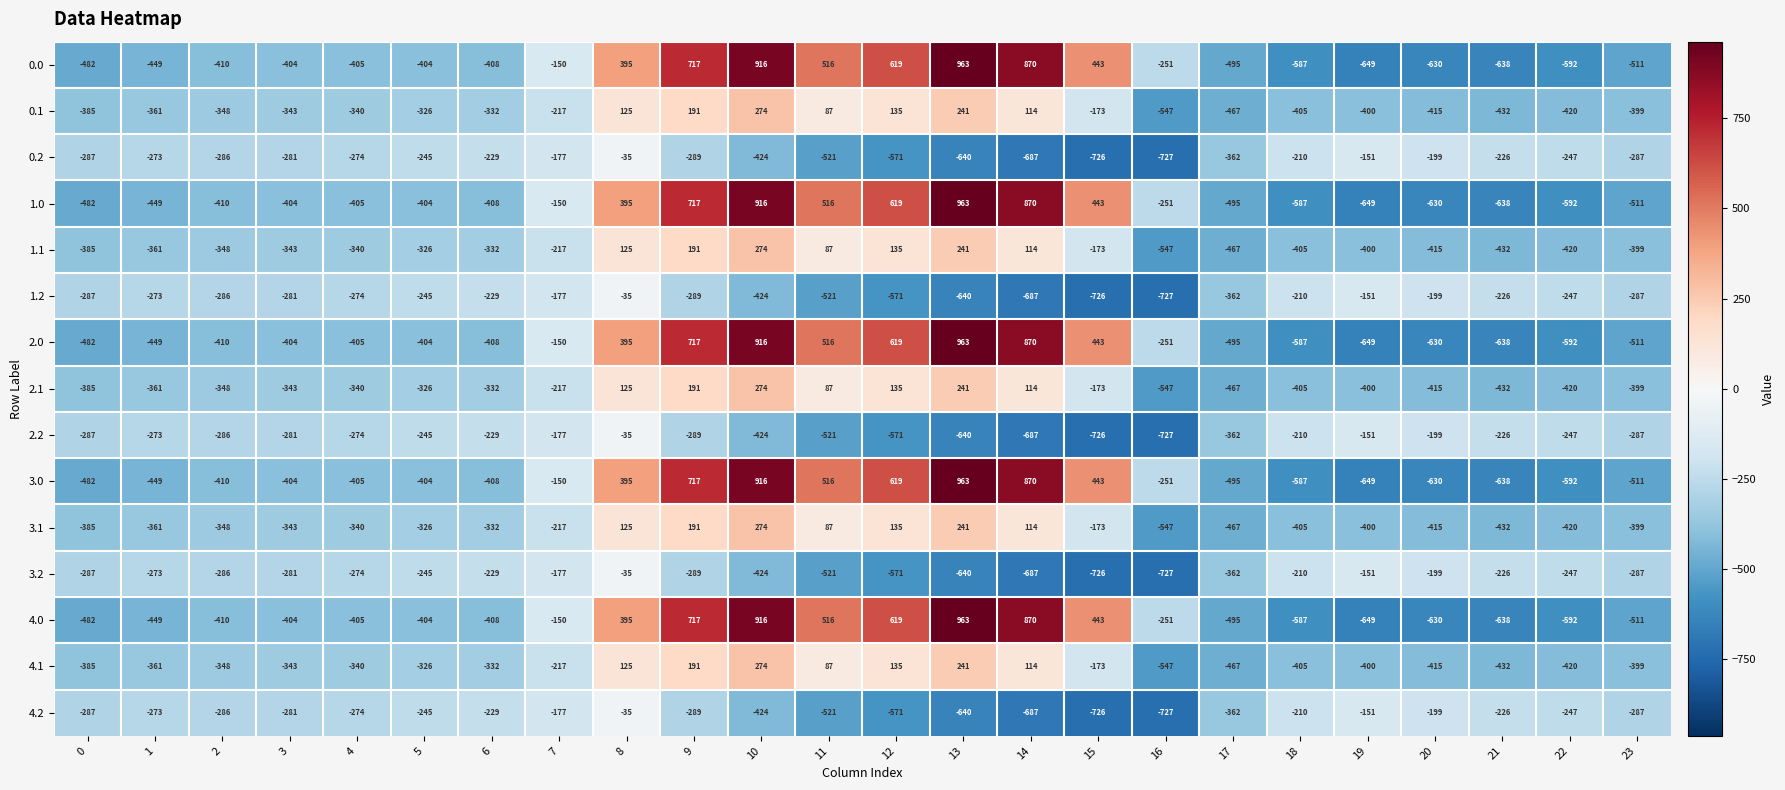

Where does the 4.1 series first go above -340?

5